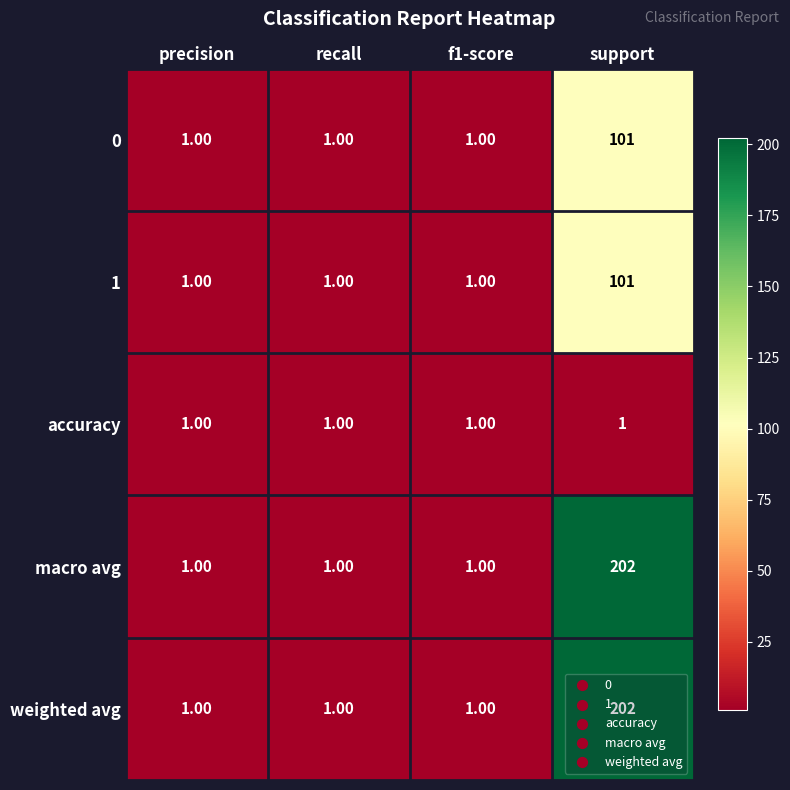

What is the sum of all accuracy values?

4